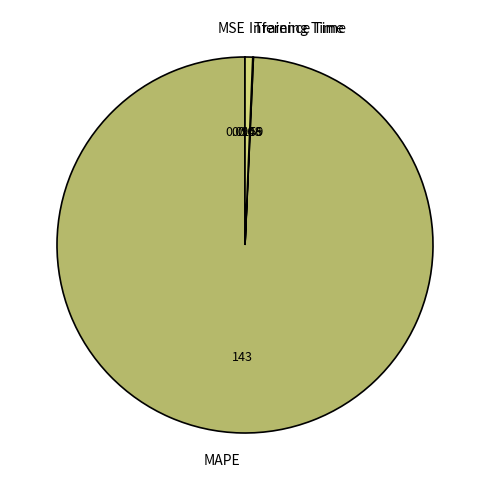

Which has a higher value, MAPE or Inference Time?

MAPE